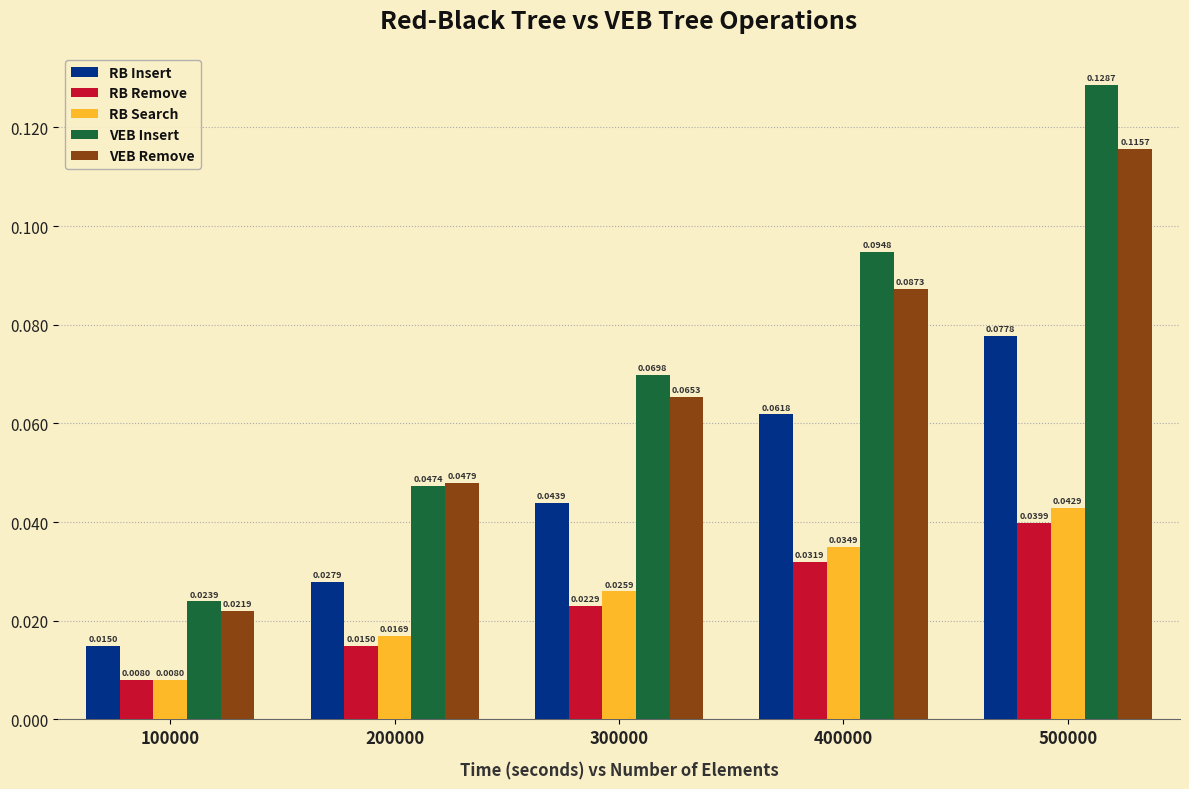

At which label is RB Insert closest to 0?

100000